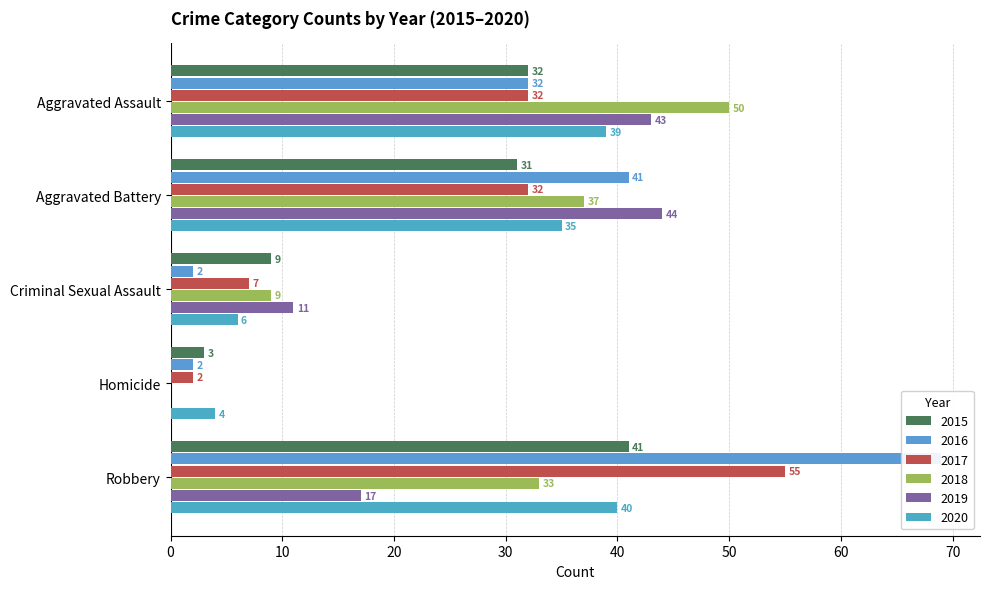

How many bars are there in each group?

6